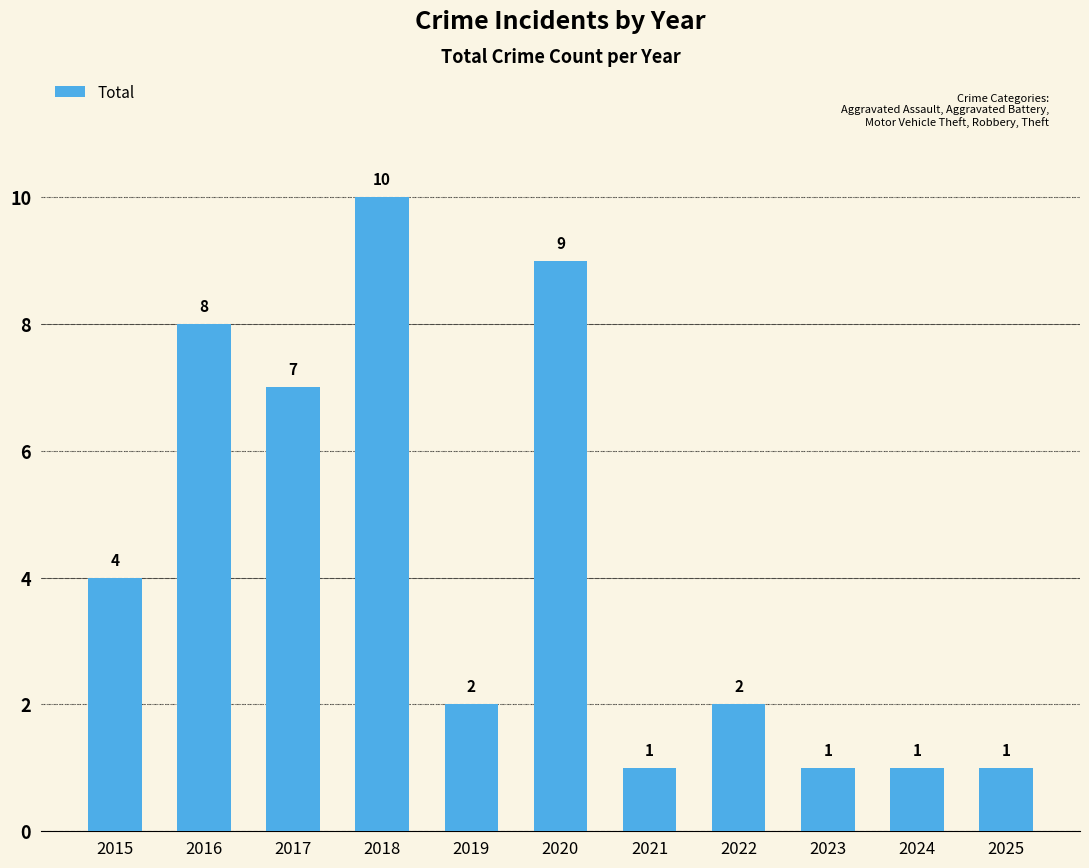

What is the difference between the maximum and minimum values?

9